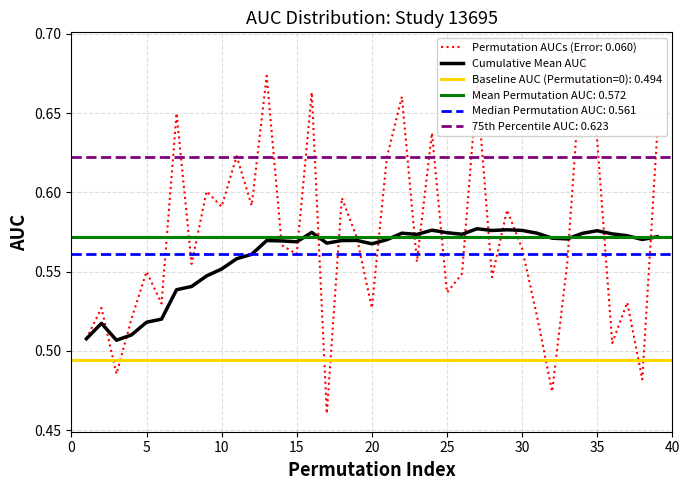

True or false: Cumulative Mean AUC has a value of 0.2 at 15.

False